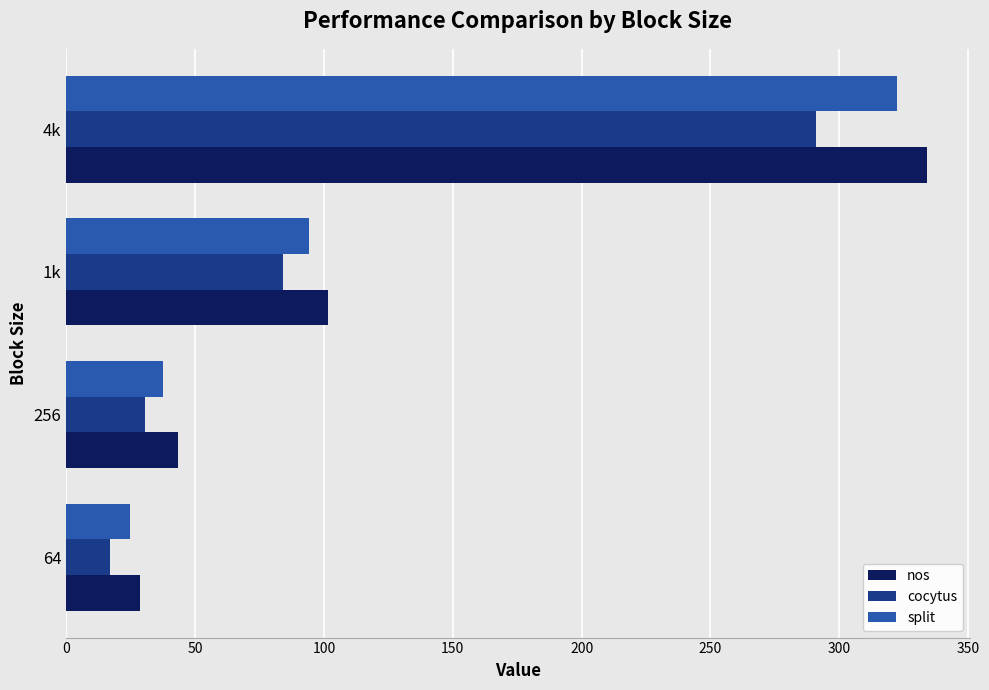

What is the sum of the split values at 64 and 4k?

347.1